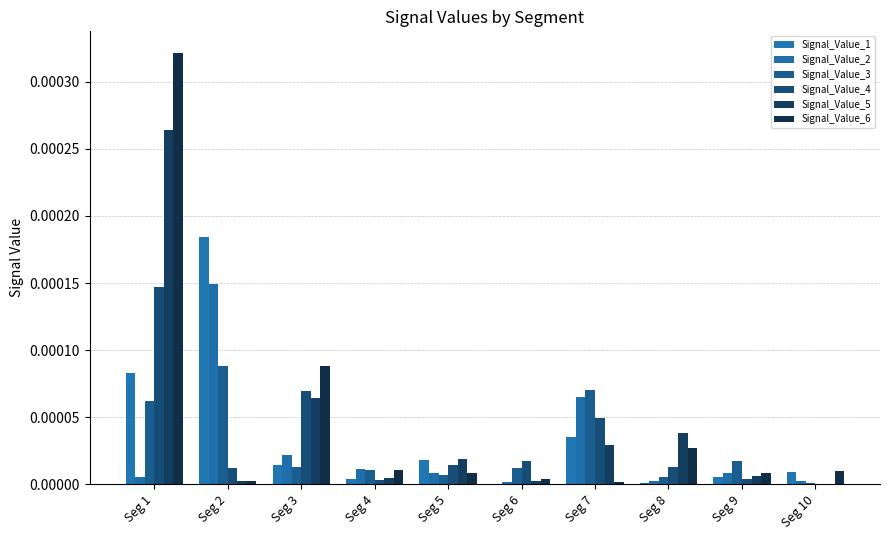

At which category is the sum across all series the highest?

Seg 1